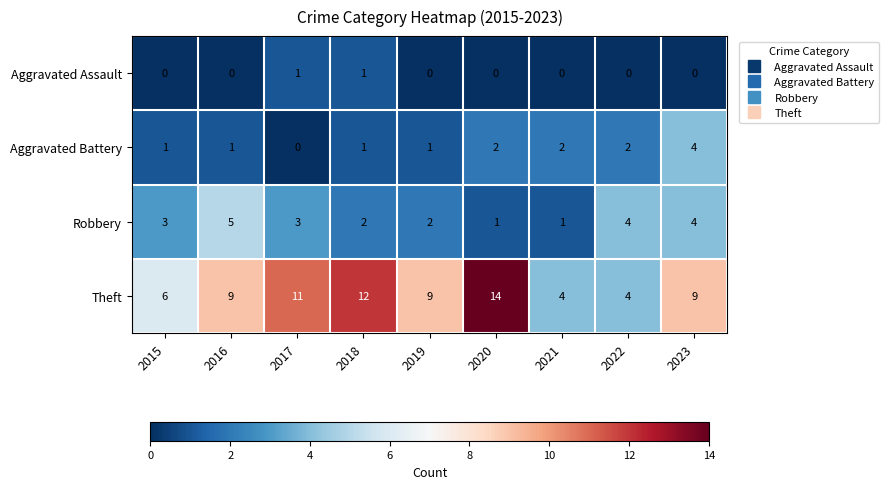

List the series in order of their peak value, highest first.

Theft, Robbery, Aggravated Battery, Aggravated Assault